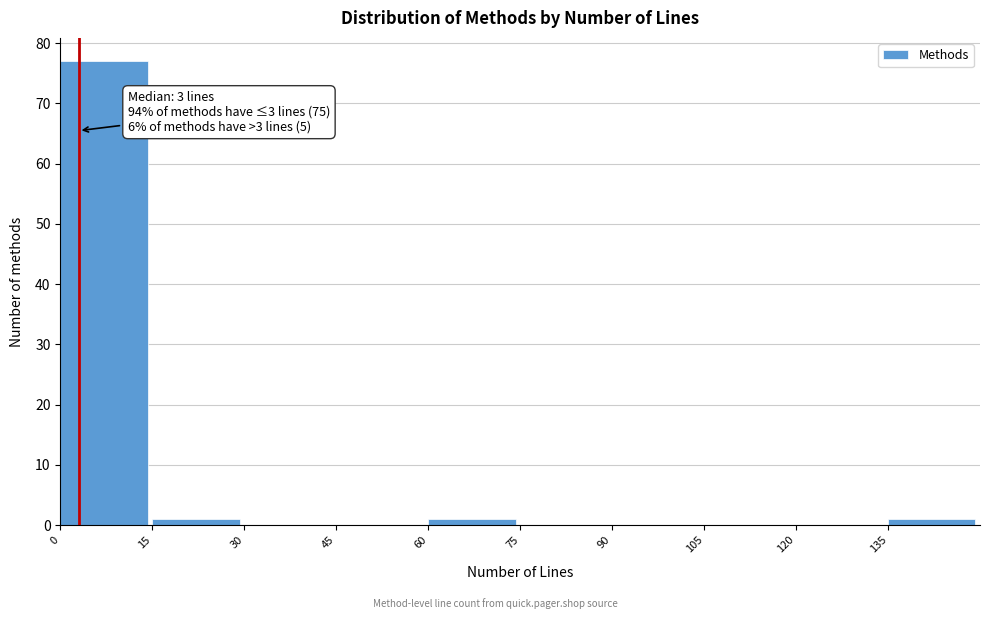

Which range on the x-axis has the tallest bar?

0 to 15